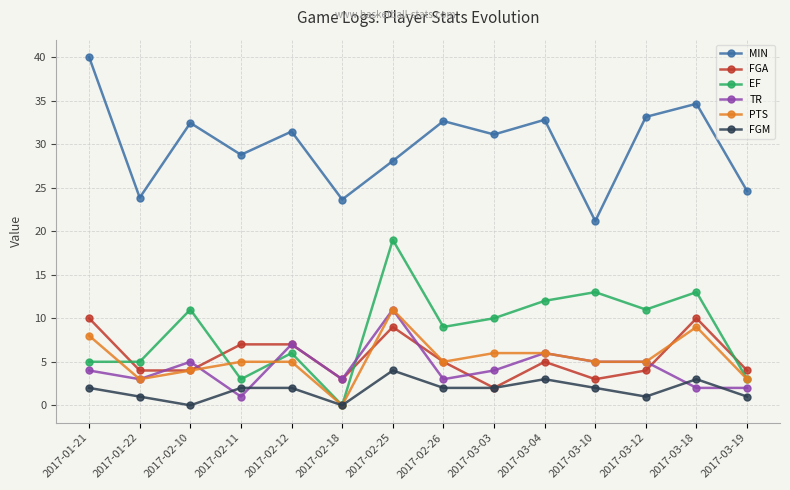

True or false: MIN and PTS cross at least once.

False